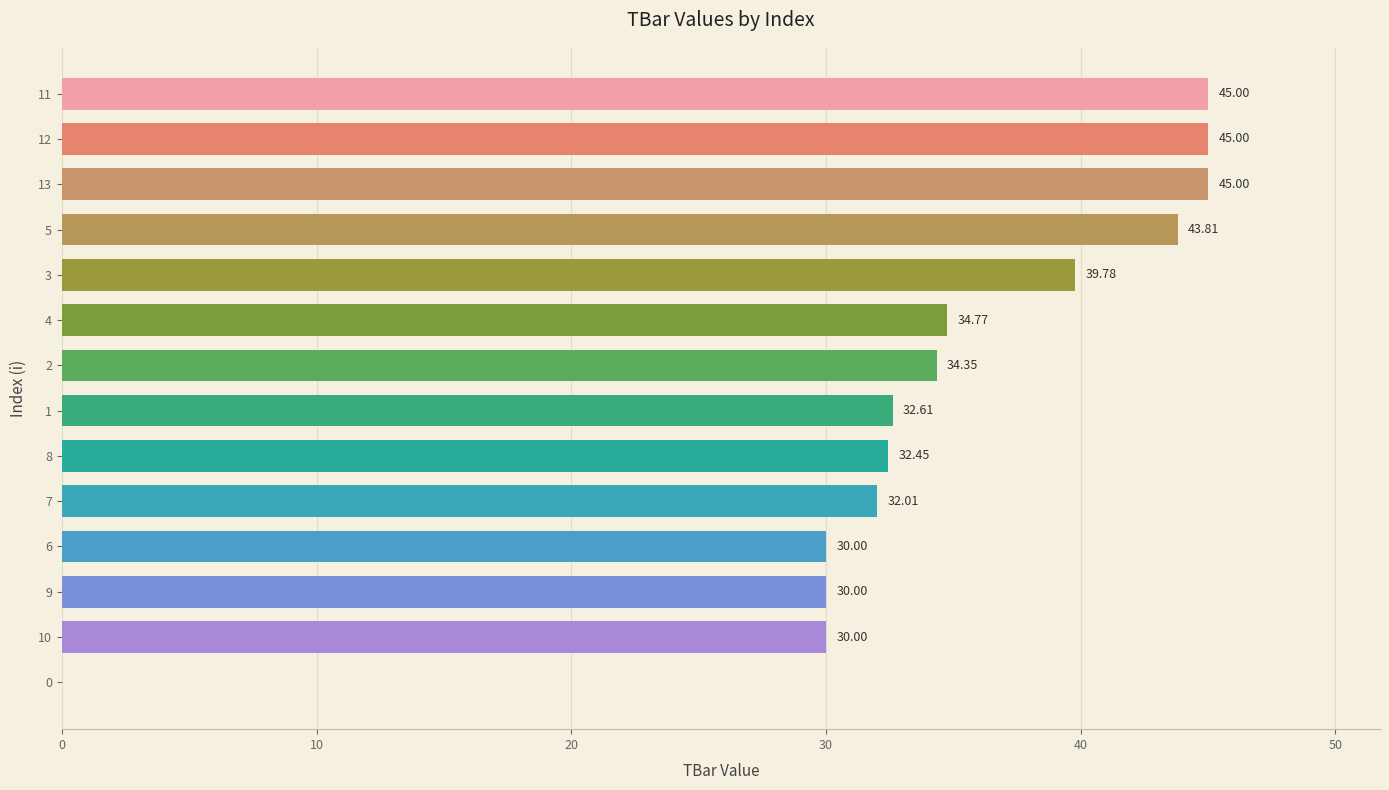

Which has a higher value, 9 or 13?

13